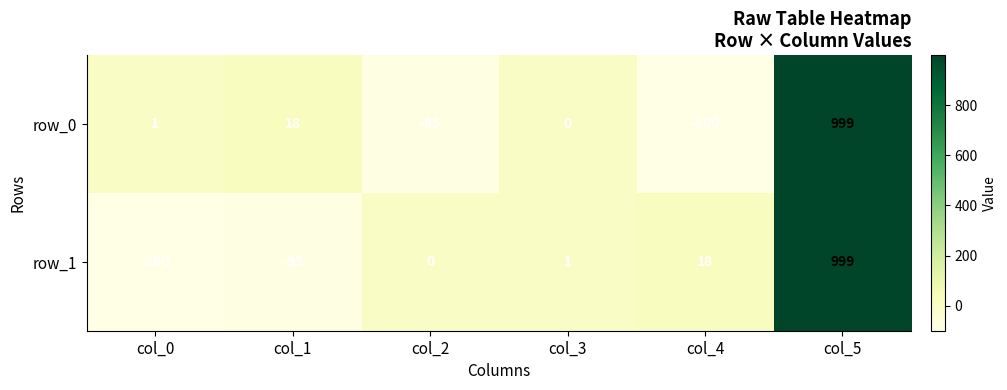

What is the difference between the row_1 values at col_0 and col_5?

1099